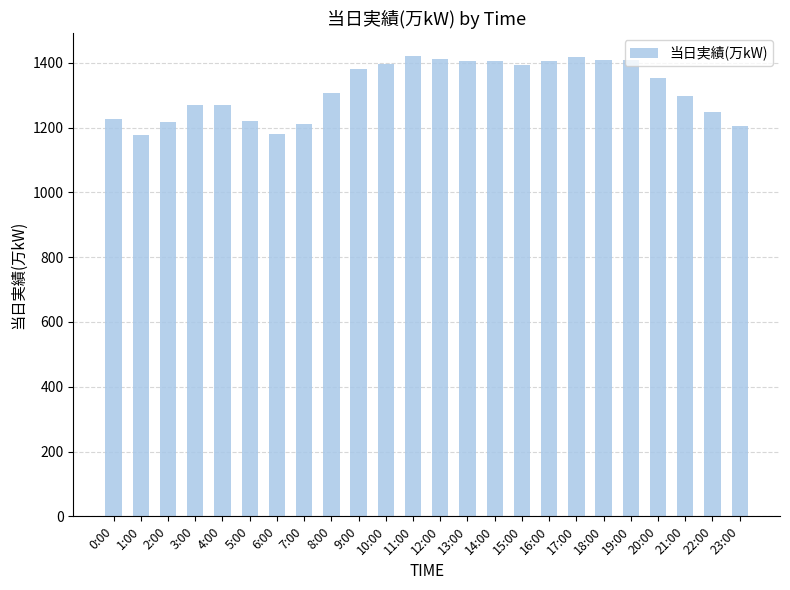

Which has a higher value, 13:00 or 23:00?

13:00